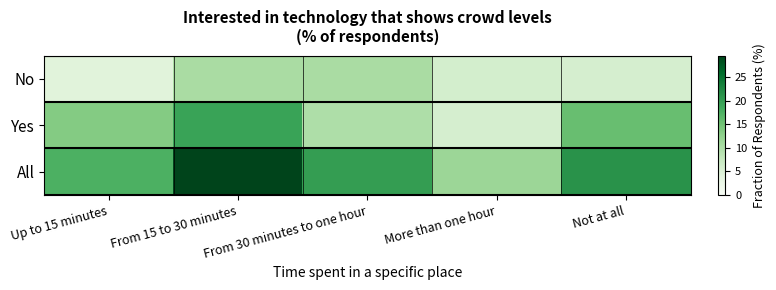

What is the difference between the highest and lowest values at Not at all?

15.6